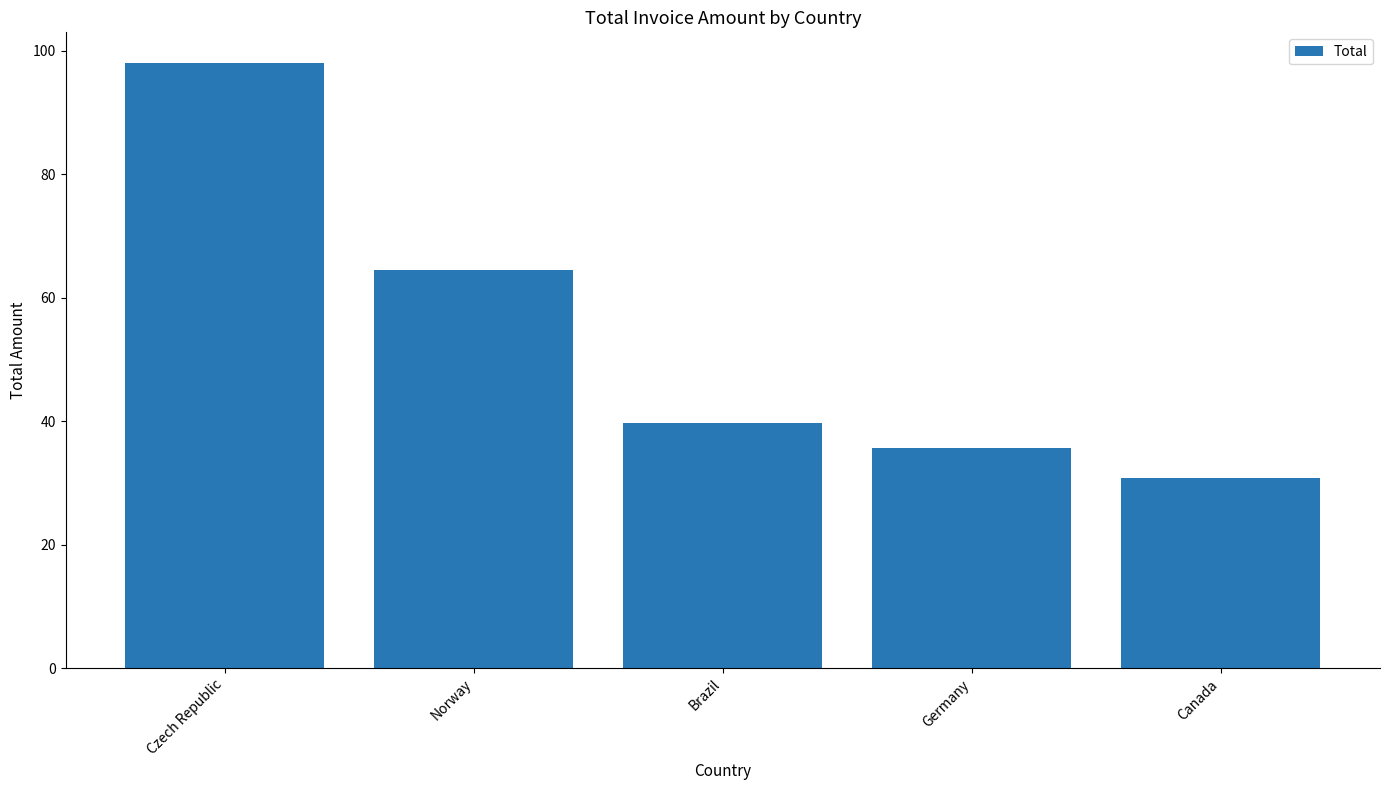

What is the difference between the maximum and minimum values?

67.3